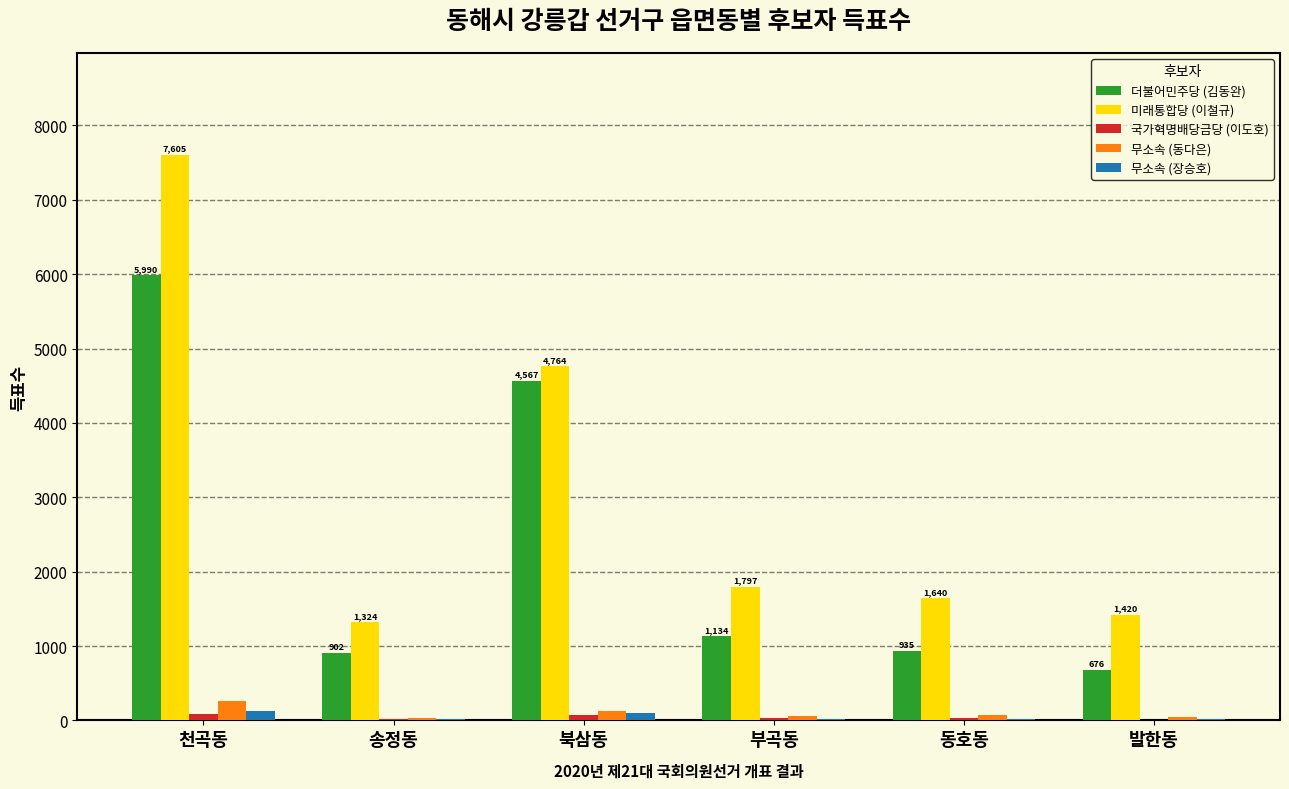

At which category is the sum across all series the highest?

천곡동